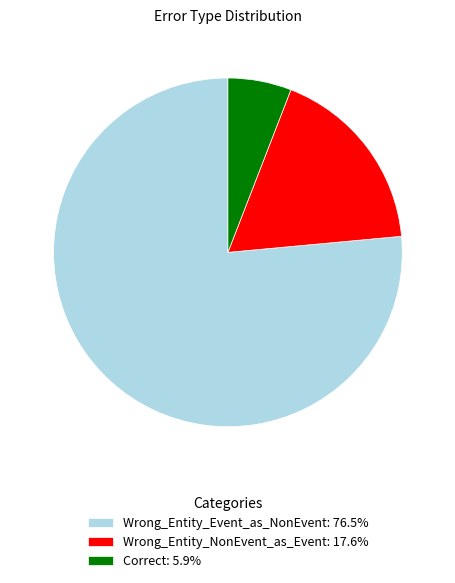

Is it true that Wrong_Entity_Event_as_NonEvent is 82% of the pie?

False